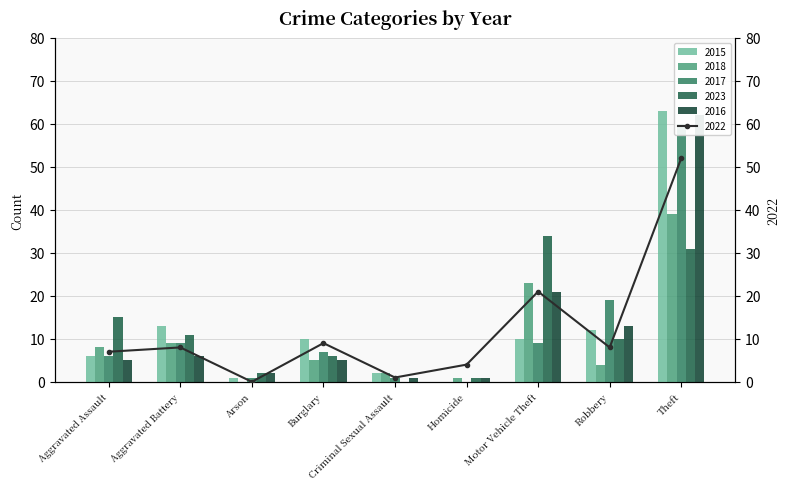

What is the label of the 7th bar from the right?

Arson